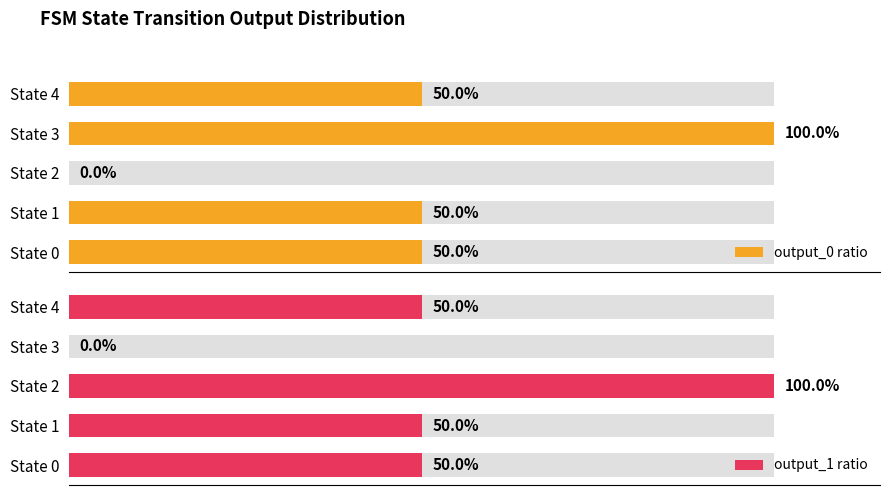

Does the chart contain any negative values?

No